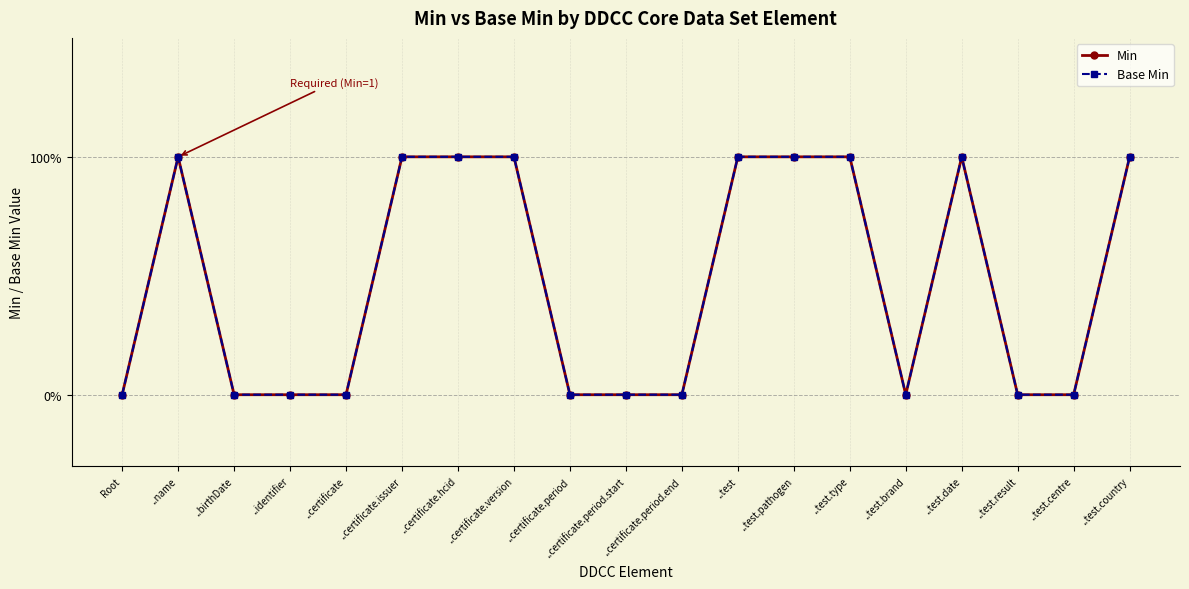

Which series changed the most between ..test.brand and ..test.result?

Min